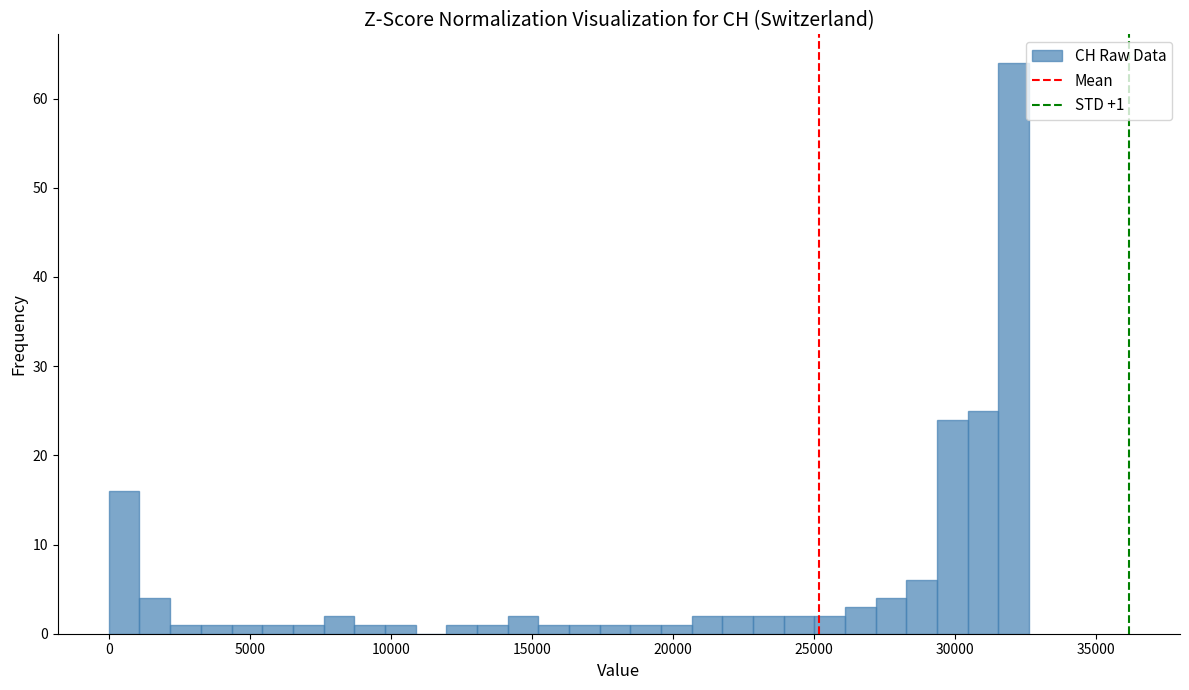

Read against the x-axis, roughly where is the centre of the tallest bar?

32000